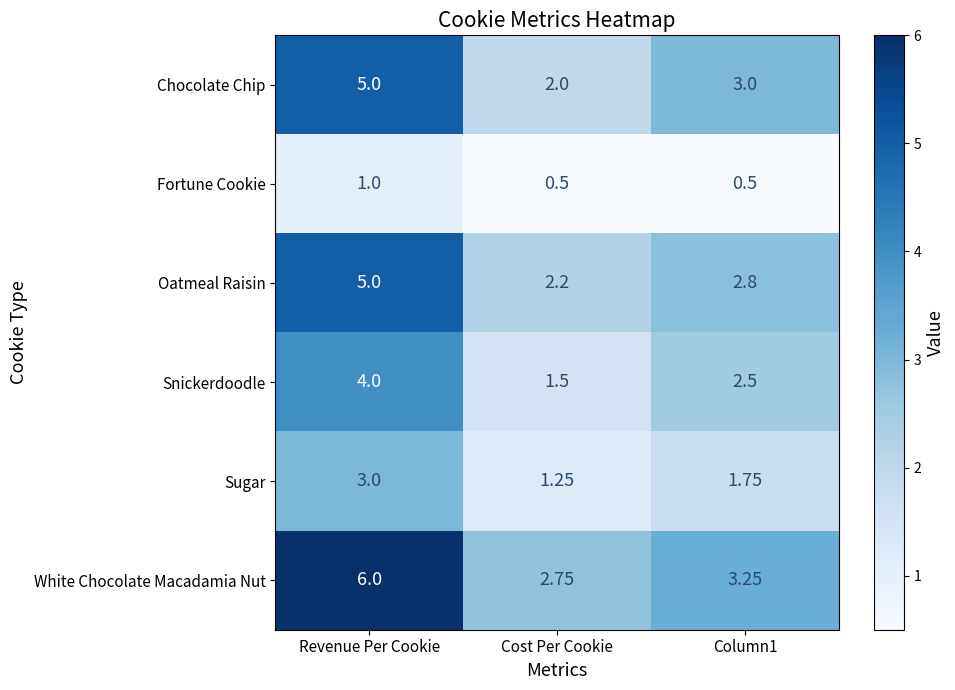

At which category does the chart reach its peak across all series?

Revenue Per Cookie